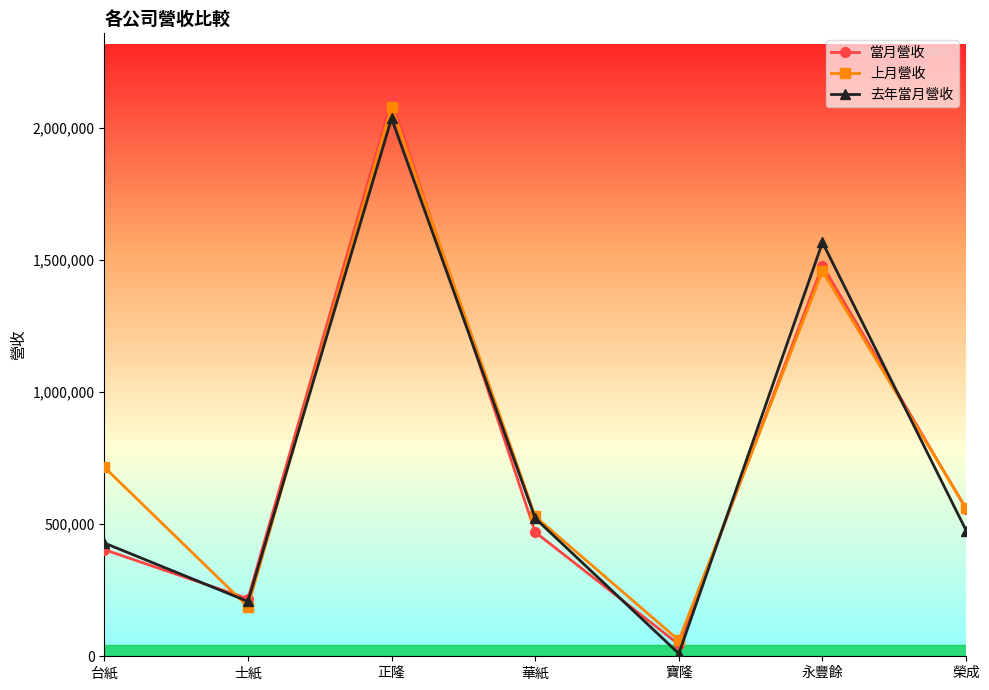

Reading right to left, list all the values displayed in this chart.

當月營收: 557562	1479093	45023	469704	2105251	217805	403772
上月營收: 560276	1457859	60720	529119	2080165	187774	715786
去年當月營收: 476067	1566642	10054	522269	2036102	207489	428872